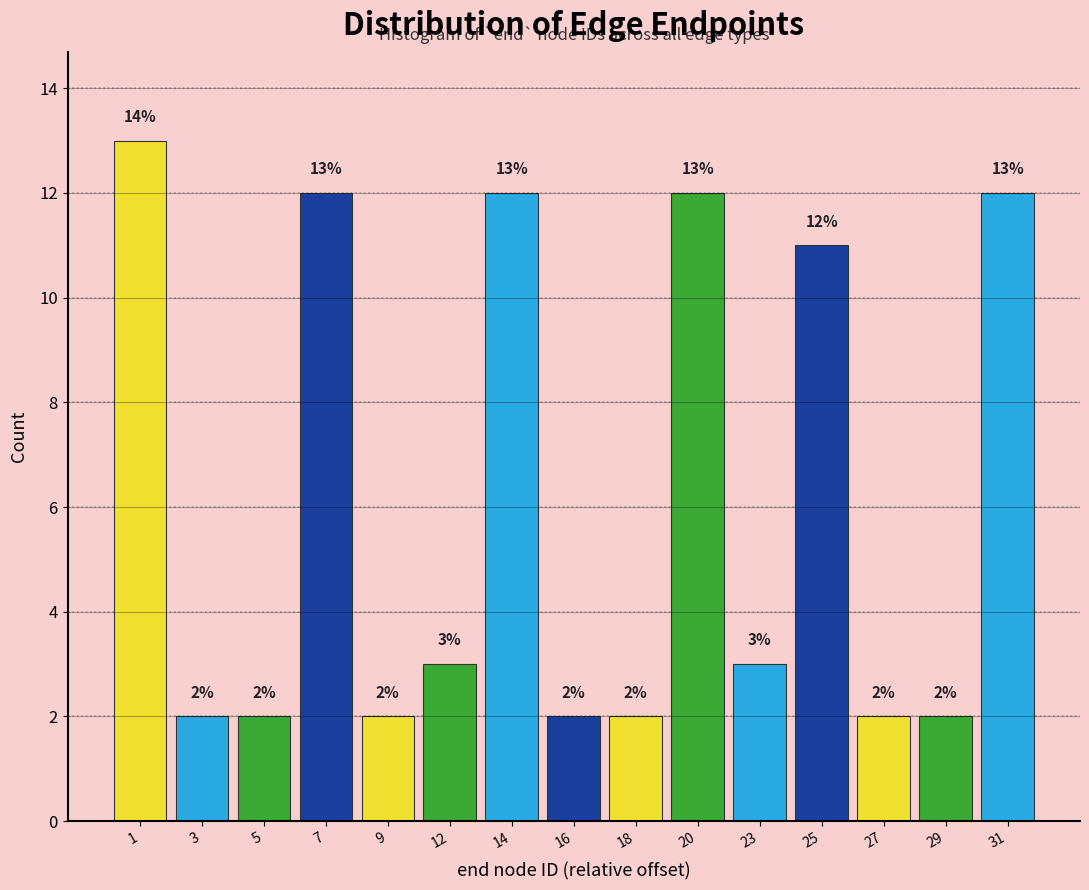

Reading left to right, list all the values displayed in this chart.

1=13	3=2	5=2	7=12	9=2	12=3	14=12	16=2	18=2	20=12	23=3	25=11	27=2	29=2	31=12